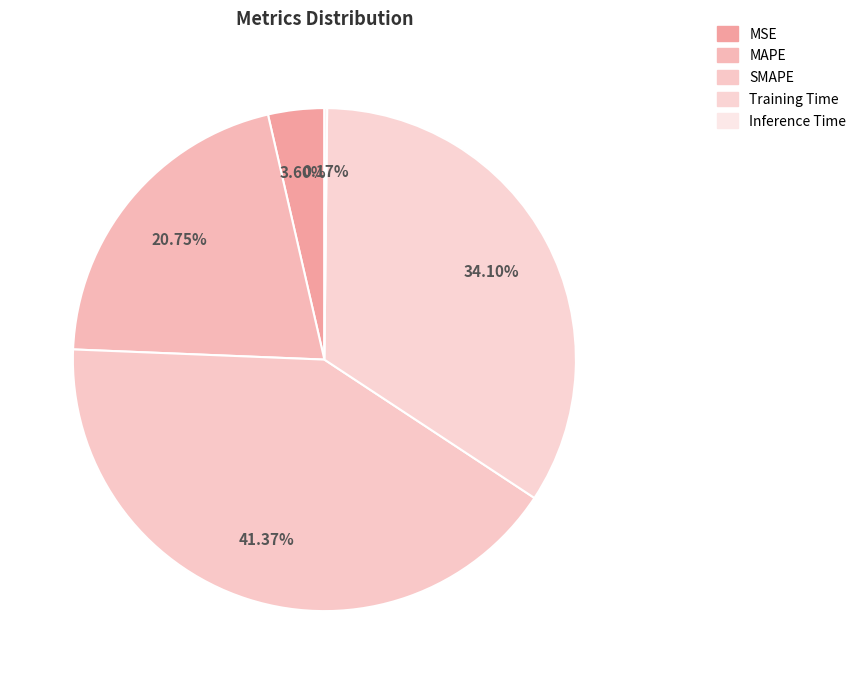

Is it true that Inference Time is 0% of the pie?

True